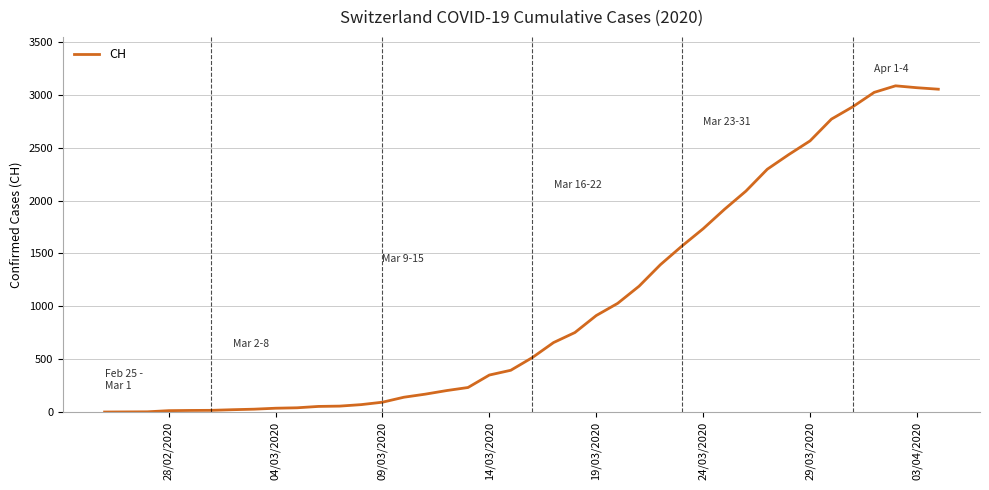

What is the maximum value shown in the chart?

3086